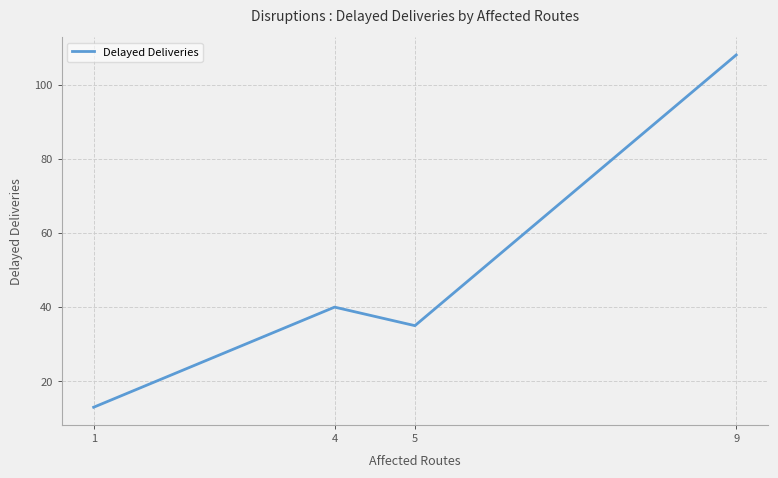

How many interior local peaks (higher than both neighbors) does the data have?

1